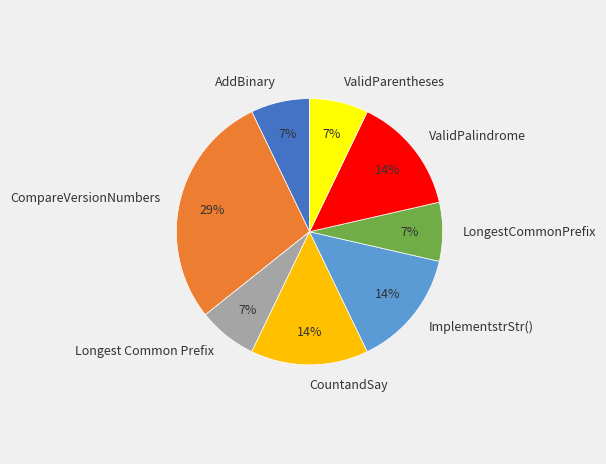

Count the number of slices in the pie.

8